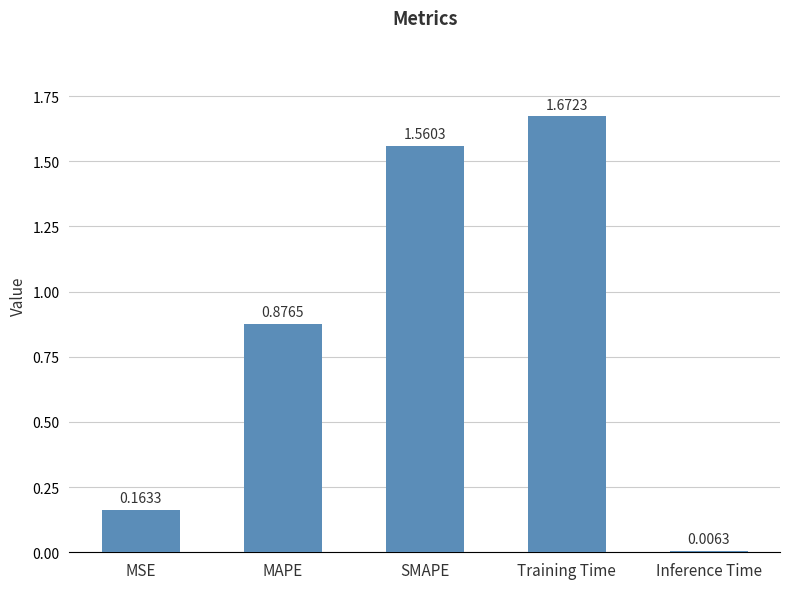

What is the label of the 1st bar from the left?

MSE